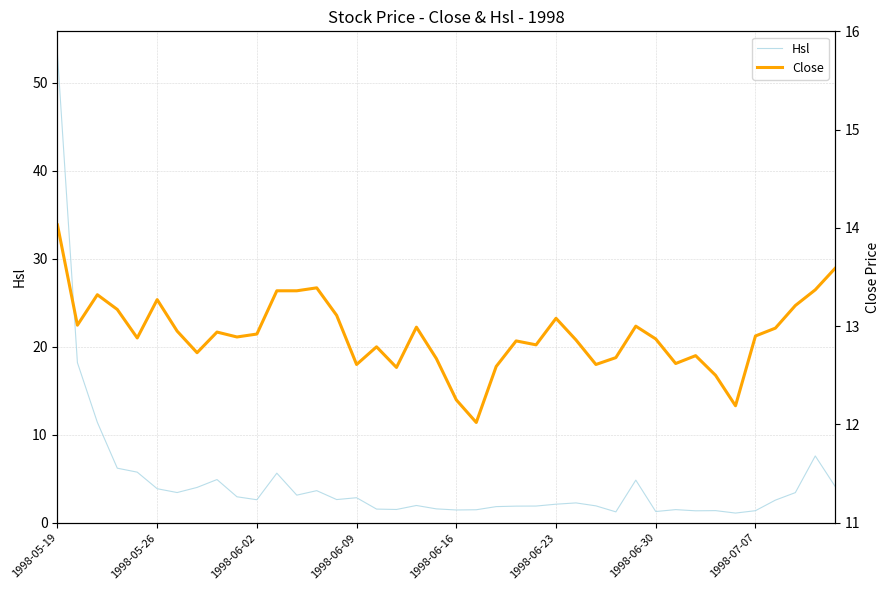

What is the highest value of the Hsl series?

53.3